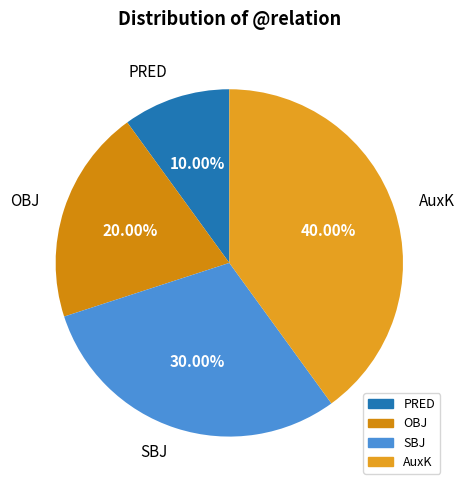

How many segments does this pie chart have?

4